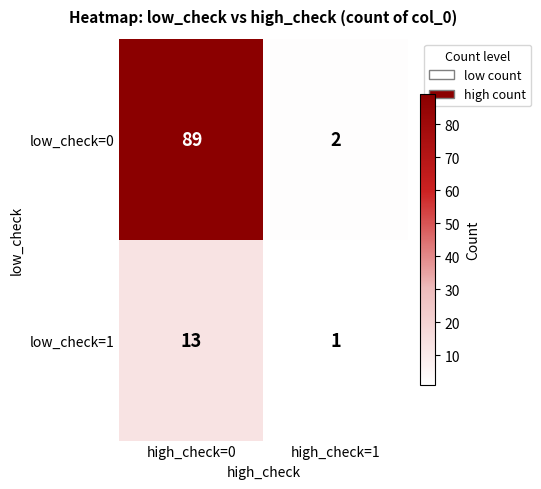

What is the approximate value of low_check=0 at high_check=0, to the nearest 5?

90